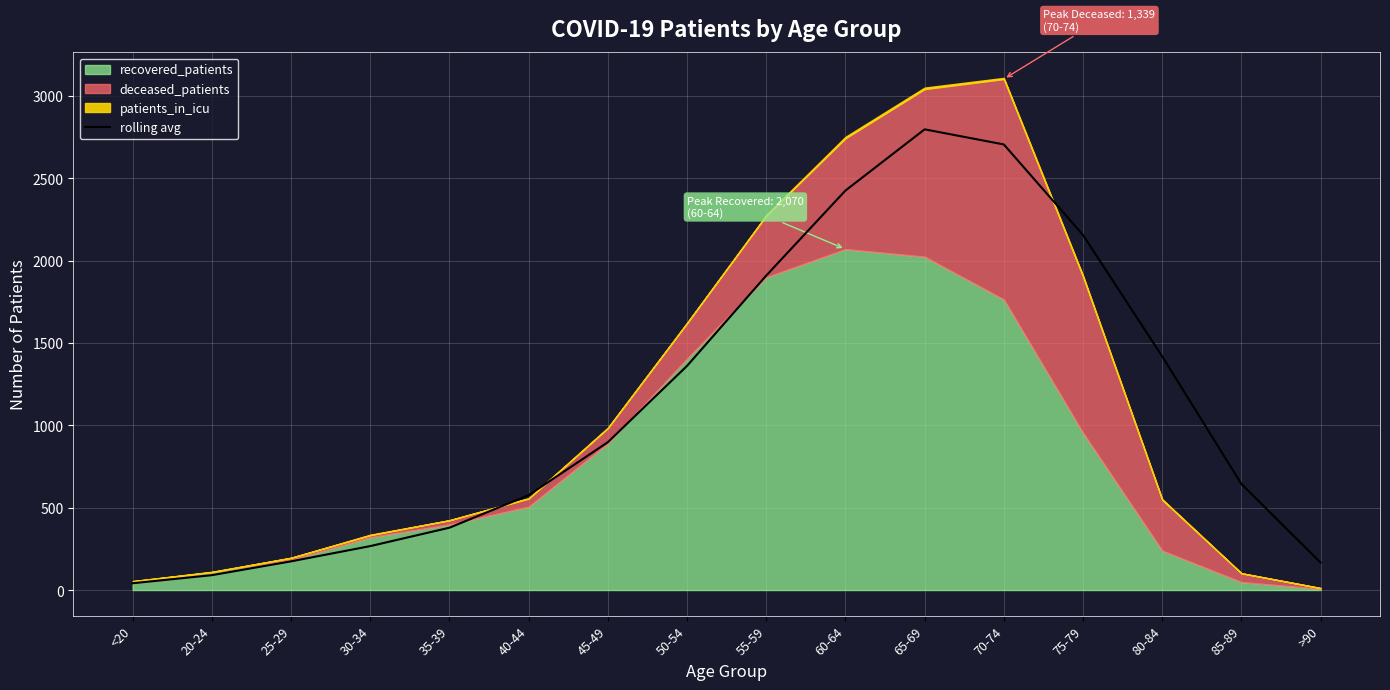

Is it true that rolling avg equals 2797.5 at 65-69?

True